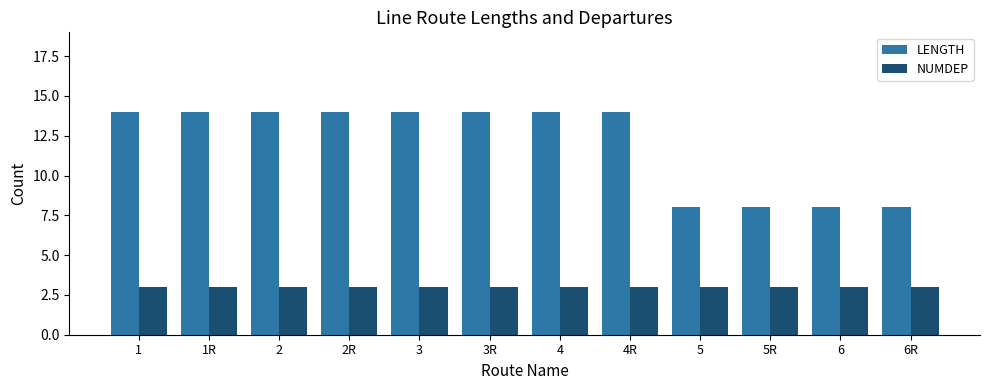

What is the minimum value shown in the chart?

3